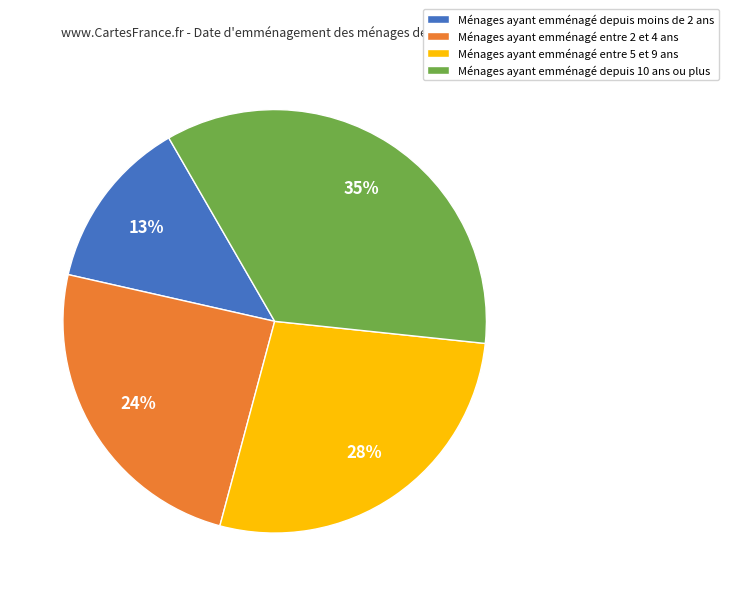

To the nearest percent, what portion does Ménages ayant emménagé depuis 10 ans ou plus represent?

35%